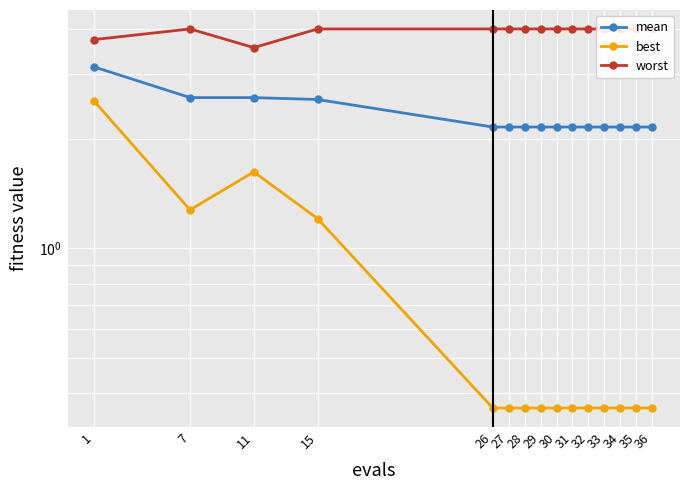

True or false: mean and worst intersect in this chart.

False